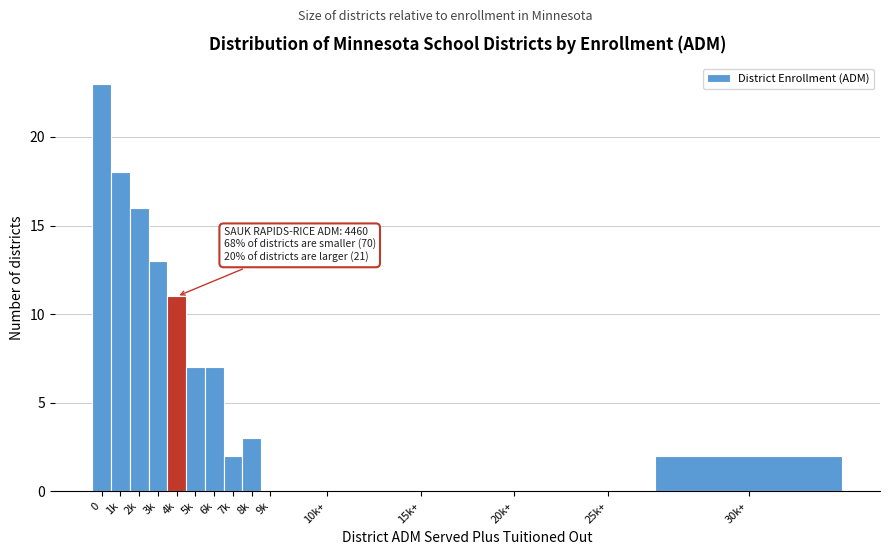

Reading left to right, extract all data points from this chart.

0=23	1k=18	2k=16	3k=13	4k=11	5k=7	6k=7	7k=2	8k=3	9k=0	10k+=0	15k+=0	20k+=0	25k+=0	30k+=2